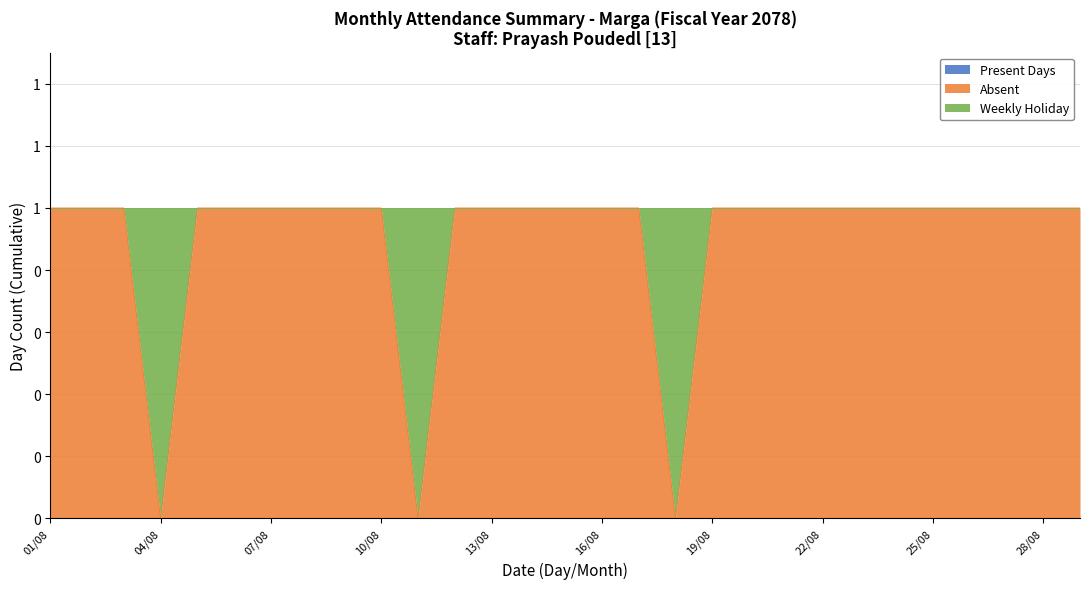

The value of Weekly Holiday at 04/08 is 1. True or false?

True